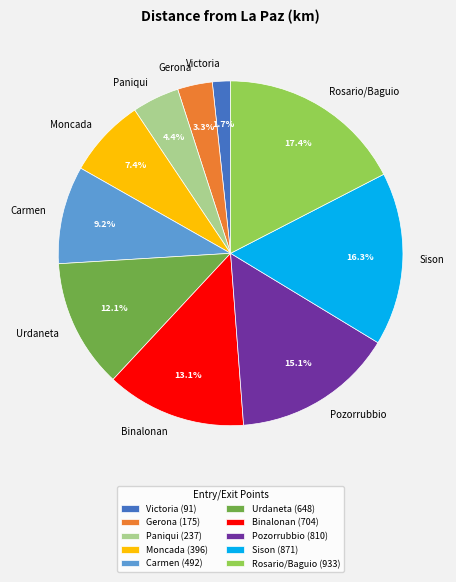

Rank the categories by value from lowest to highest.

Victoria, Gerona, Paniqui, Moncada, Carmen, Urdaneta, Binalonan, Pozorrubbio, Sison, Rosario/Baguio